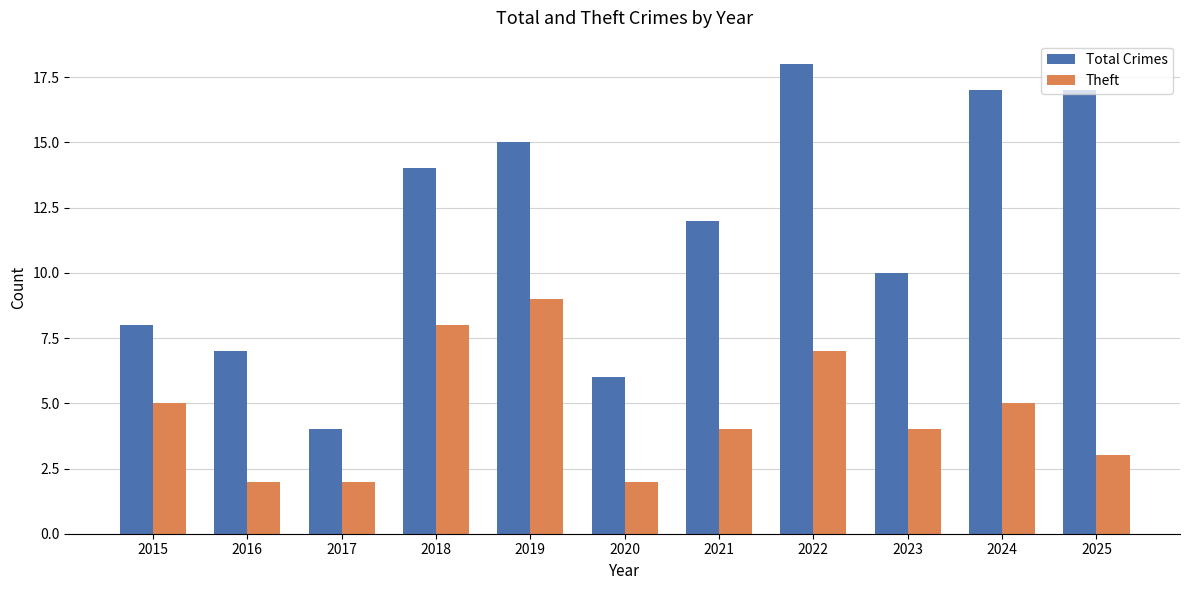

Reading left to right, extract all data points from this chart.

Total Crimes: 8	7	4	14	15	6	12	18	10	17	17
Theft: 5	2	2	8	9	2	4	7	4	5	3